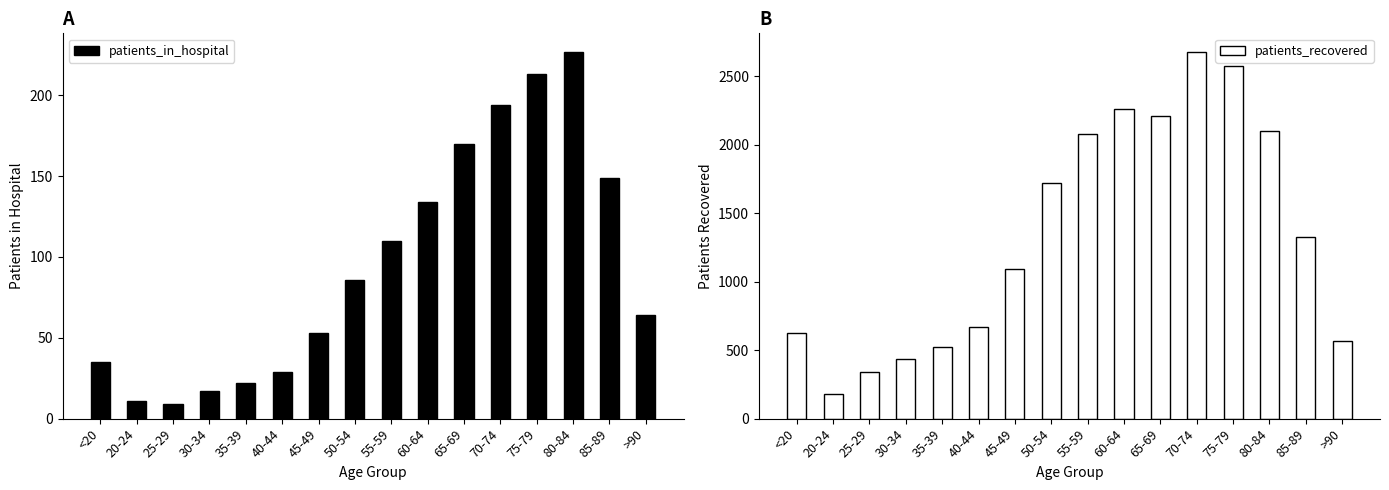

What is the difference between the second highest and minimum values in the patients_in_hospital series?

204